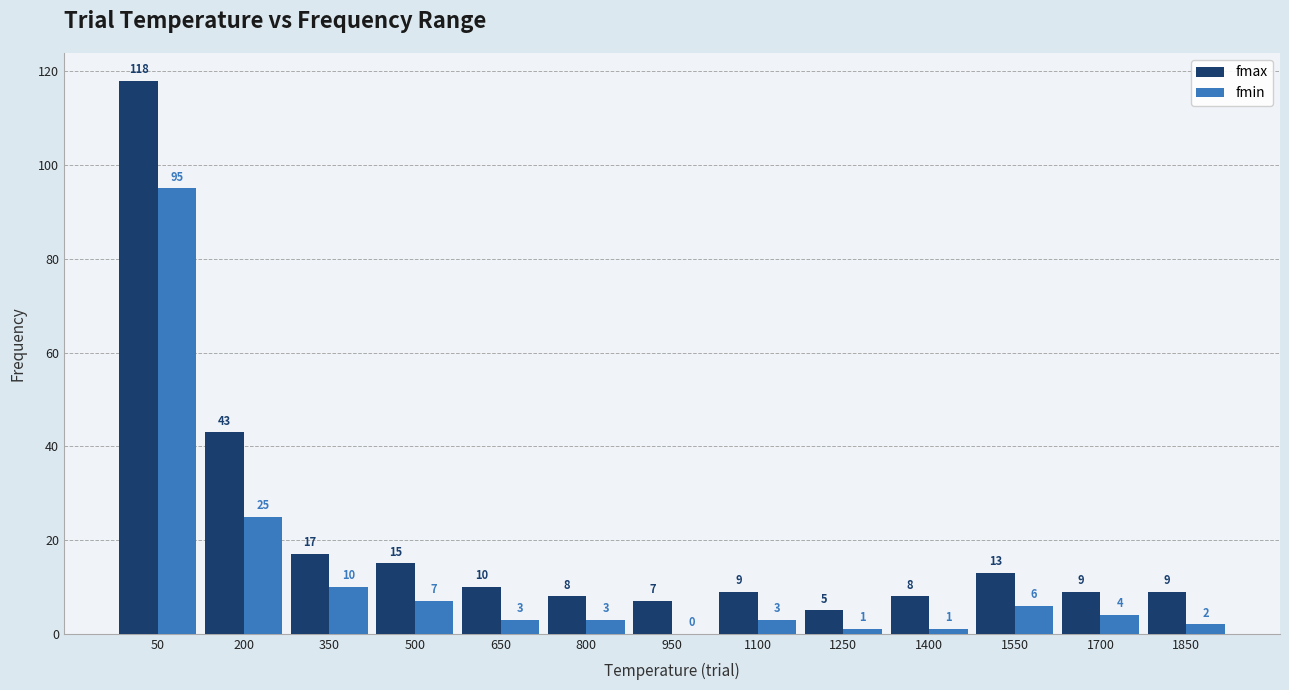

How many series are shown in this chart?

2